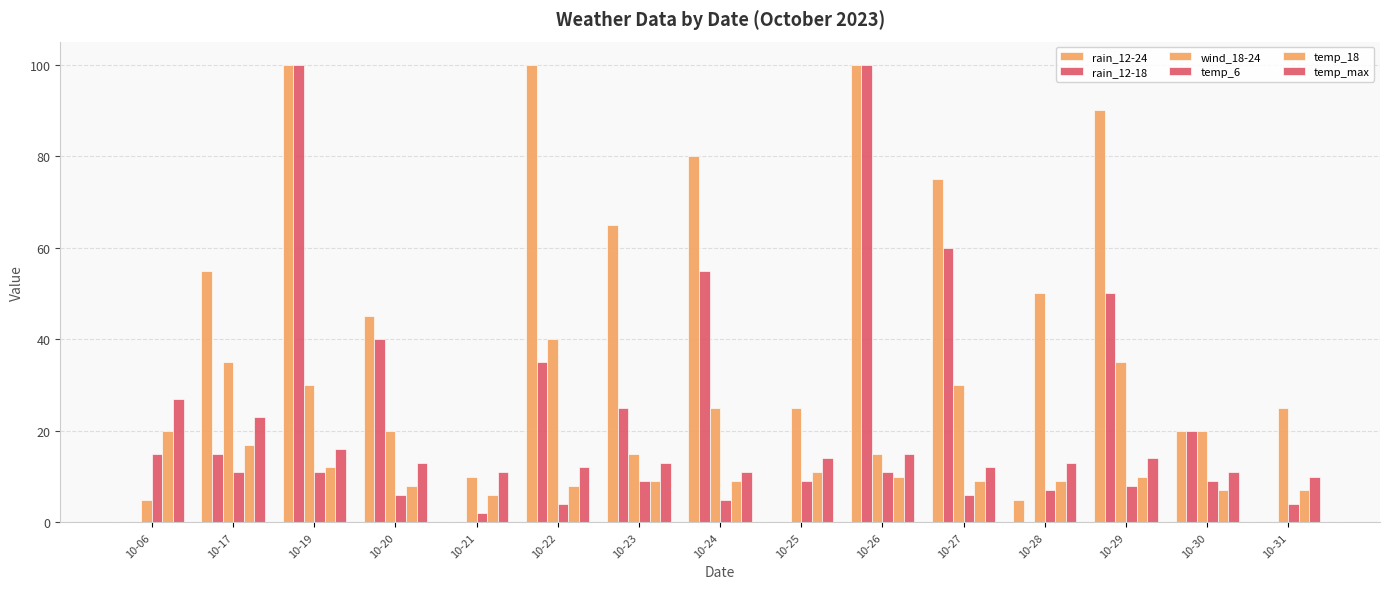

How many data points does each series have?

15